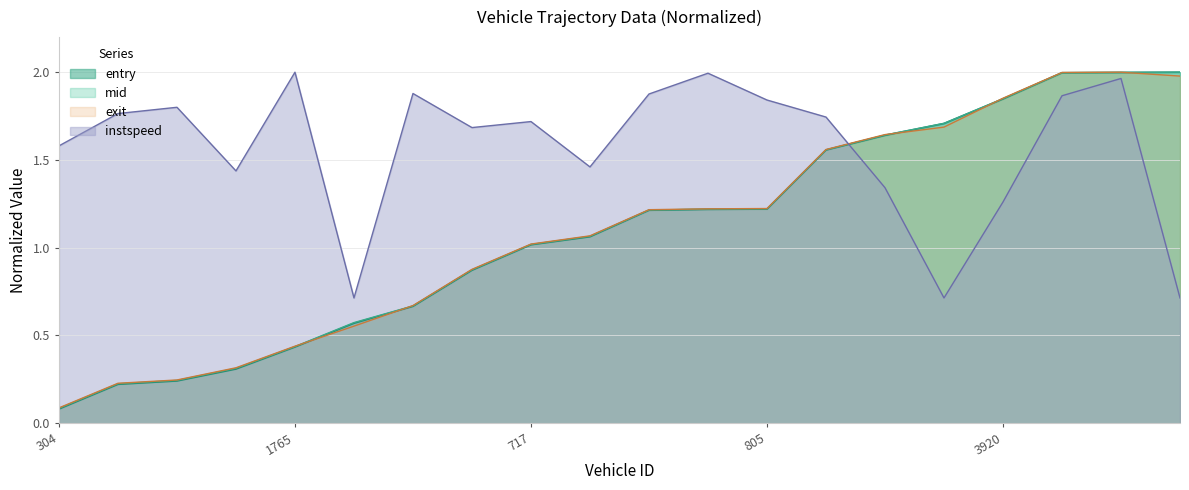

Which series has the largest range (max minus min)?

entry